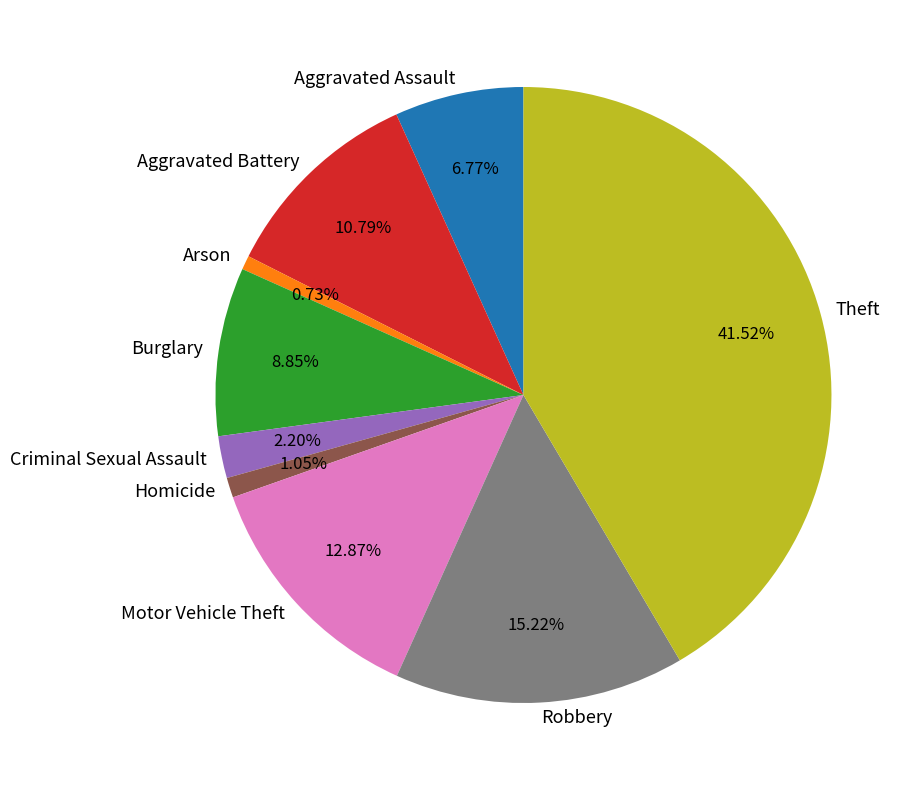

The Arson slice represents 1% of the pie. True or false?

True